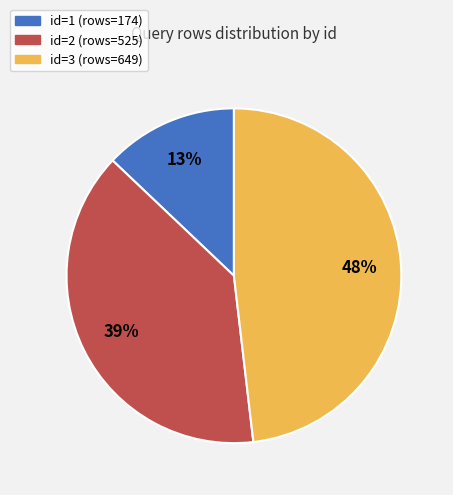

The id=2 (rows=525) slice represents 39% of the pie. True or false?

True